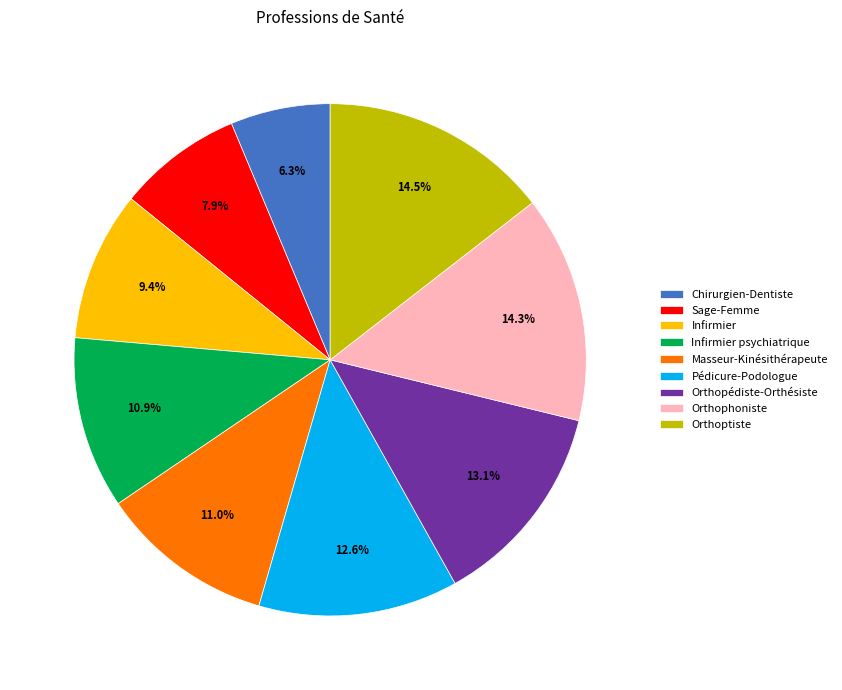

Does Infirmier account for over 50% of the chart?

No